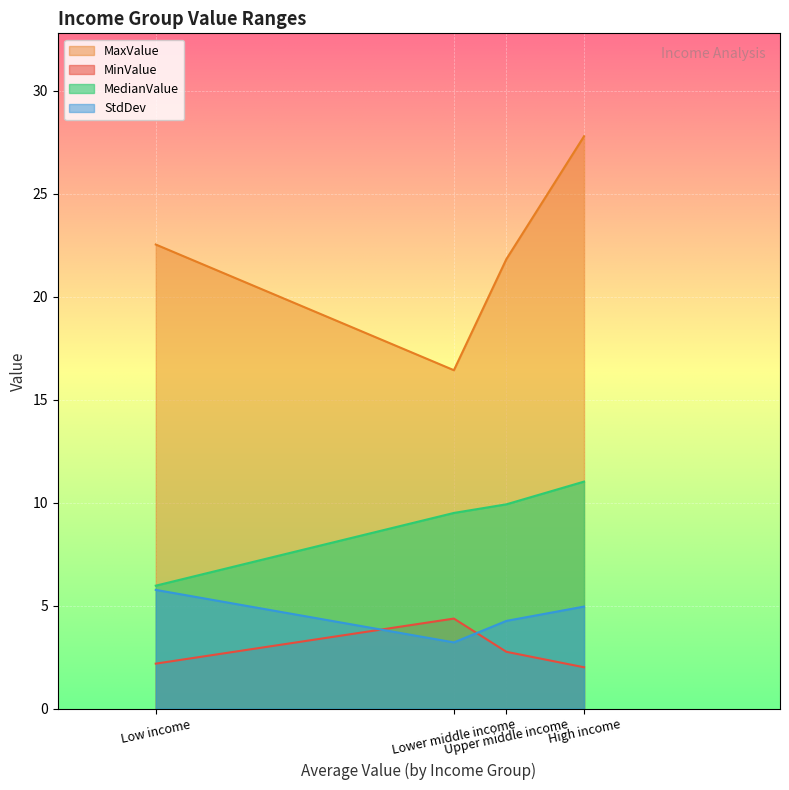

The StdDev series shows 8.7 at Low income. True or false?

False